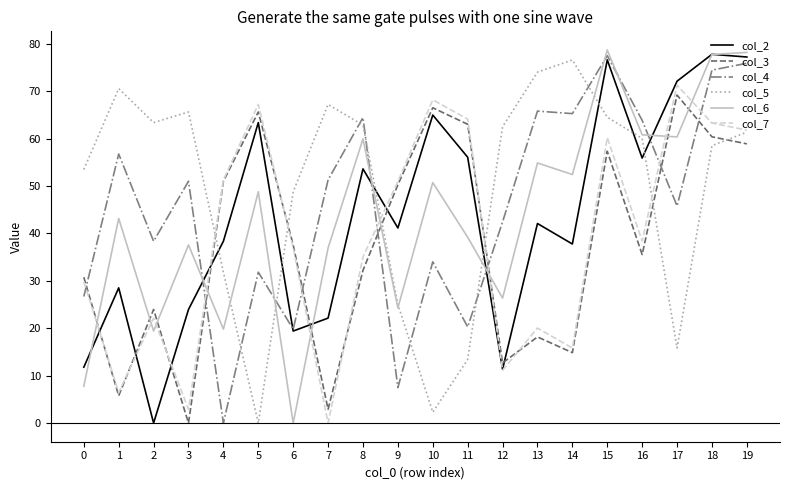

What is the maximum value shown in the chart?

78.7